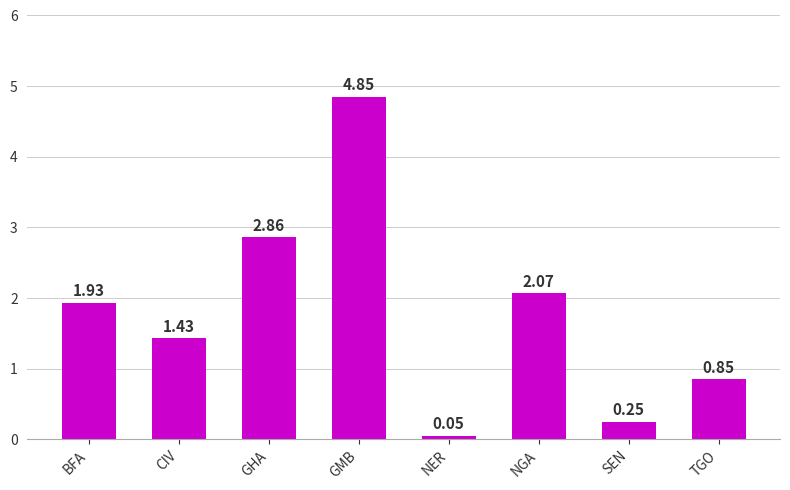

What is the difference between the second highest and minimum values?

2.8